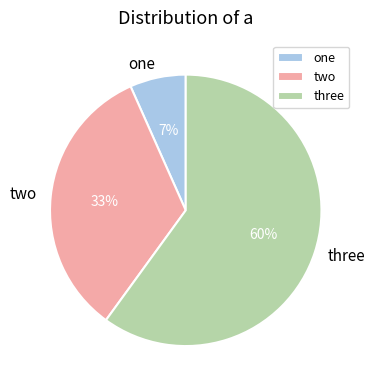

What is the ratio of the value at two to the value at three?

0.6